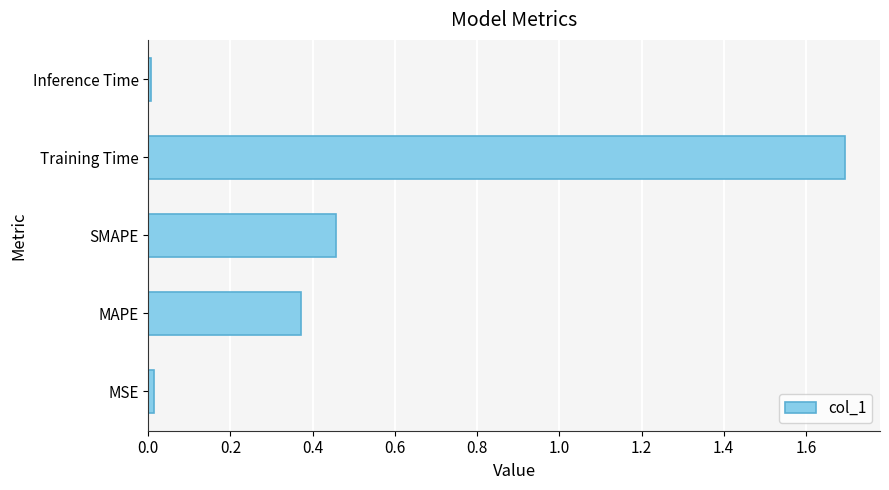

What is the change in value from SMAPE to Training Time?

+1.2